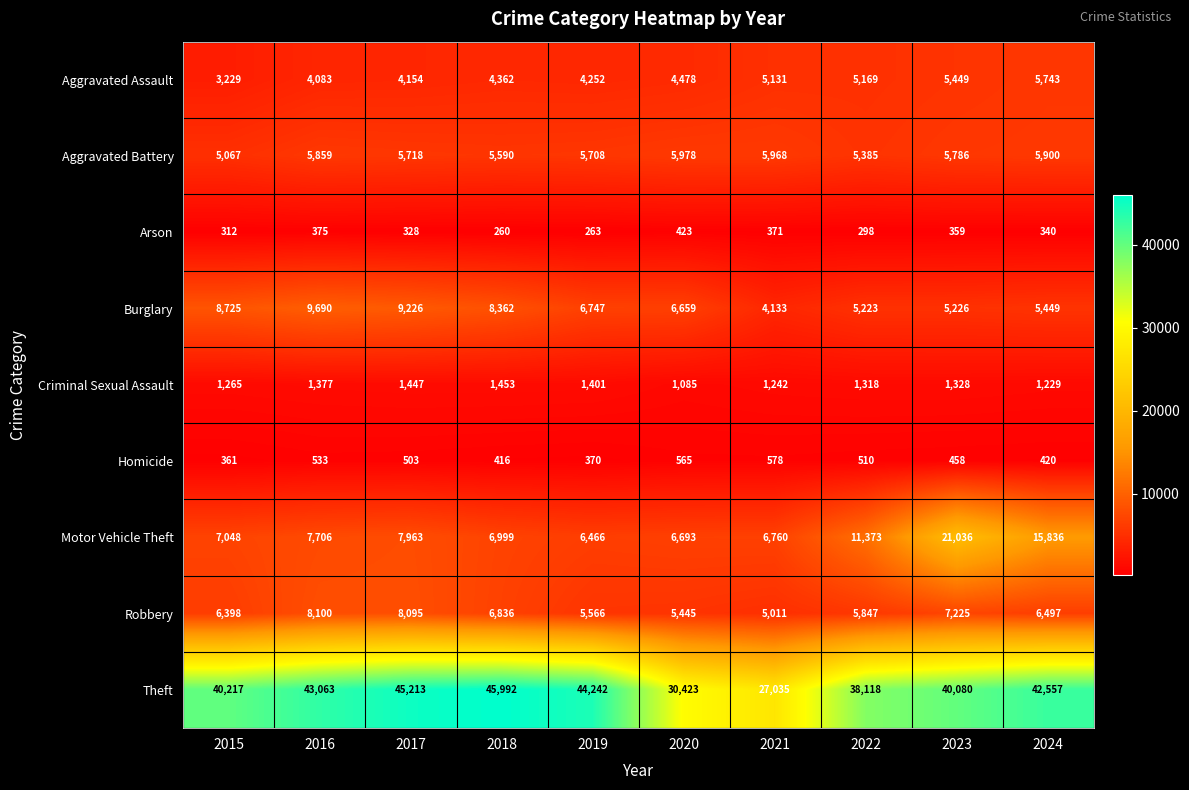

Which series has the largest total across all categories?

Theft